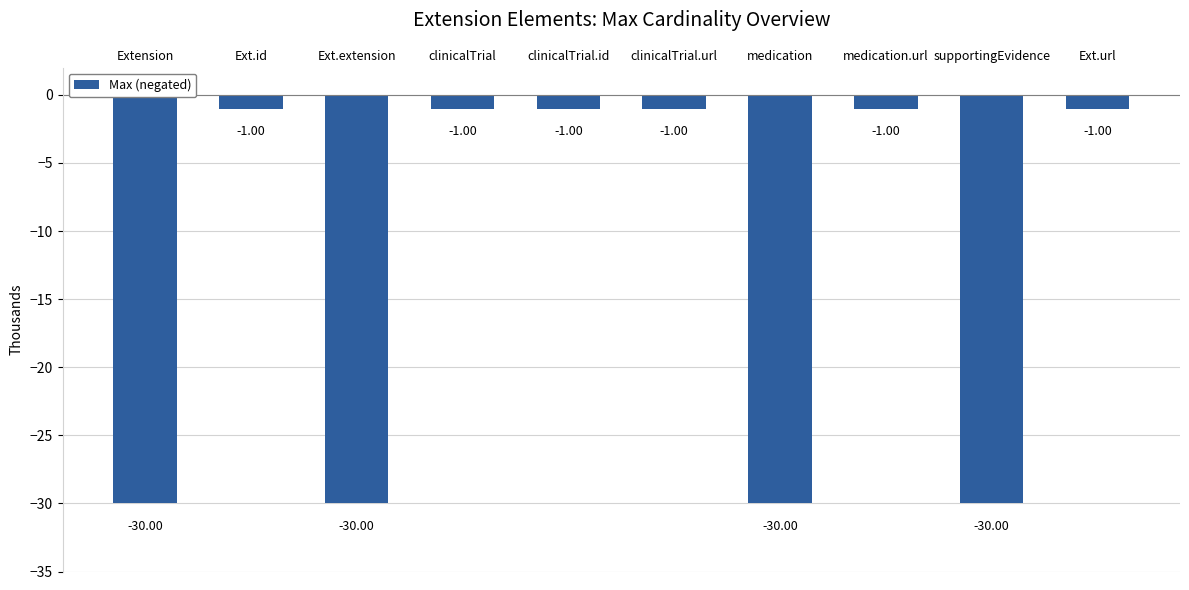

Between medication.url and medication, which is larger?

medication.url